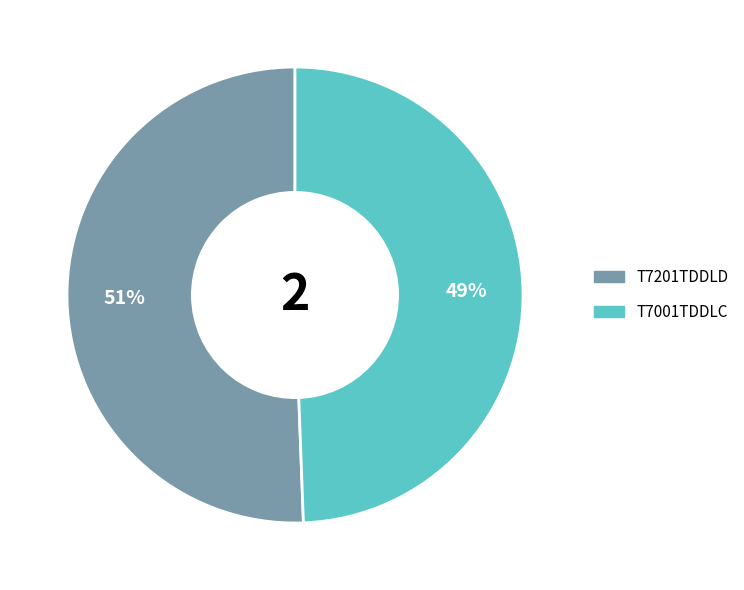

Which has a higher value, T7001TDDLC or T7201TDDLD?

T7201TDDLD